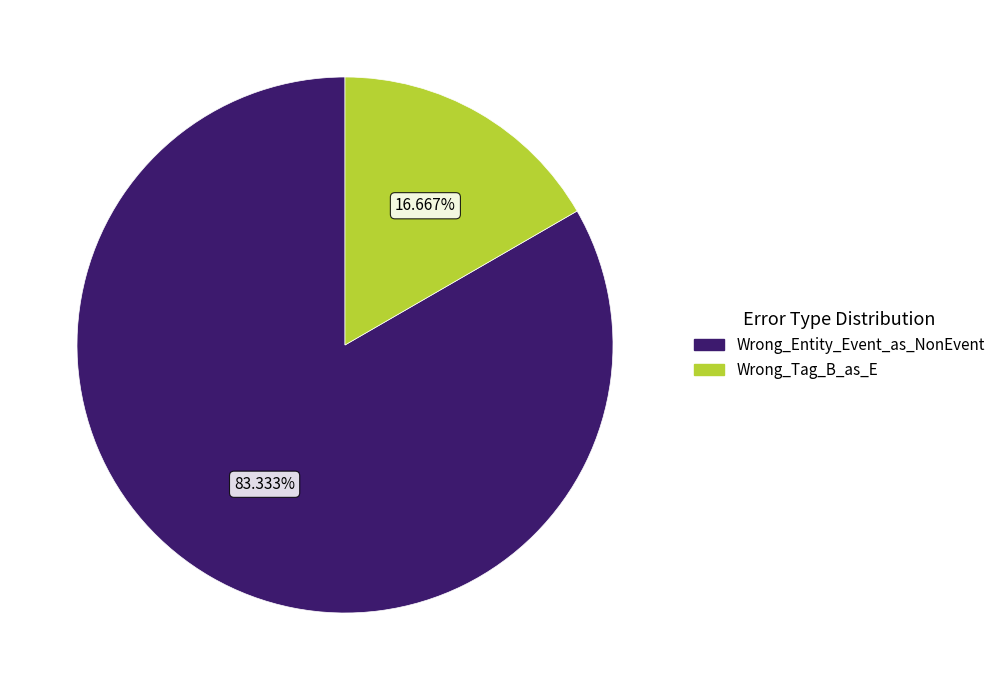

To the nearest percent, what percentage of the pie is Wrong_Entity_Event_as_NonEvent?

83%